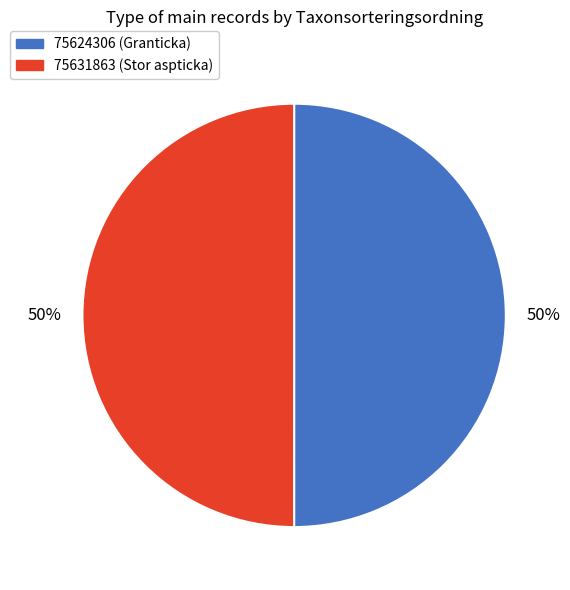

What is the ratio of the value at 75631863 to the value at 75624306?

1.0